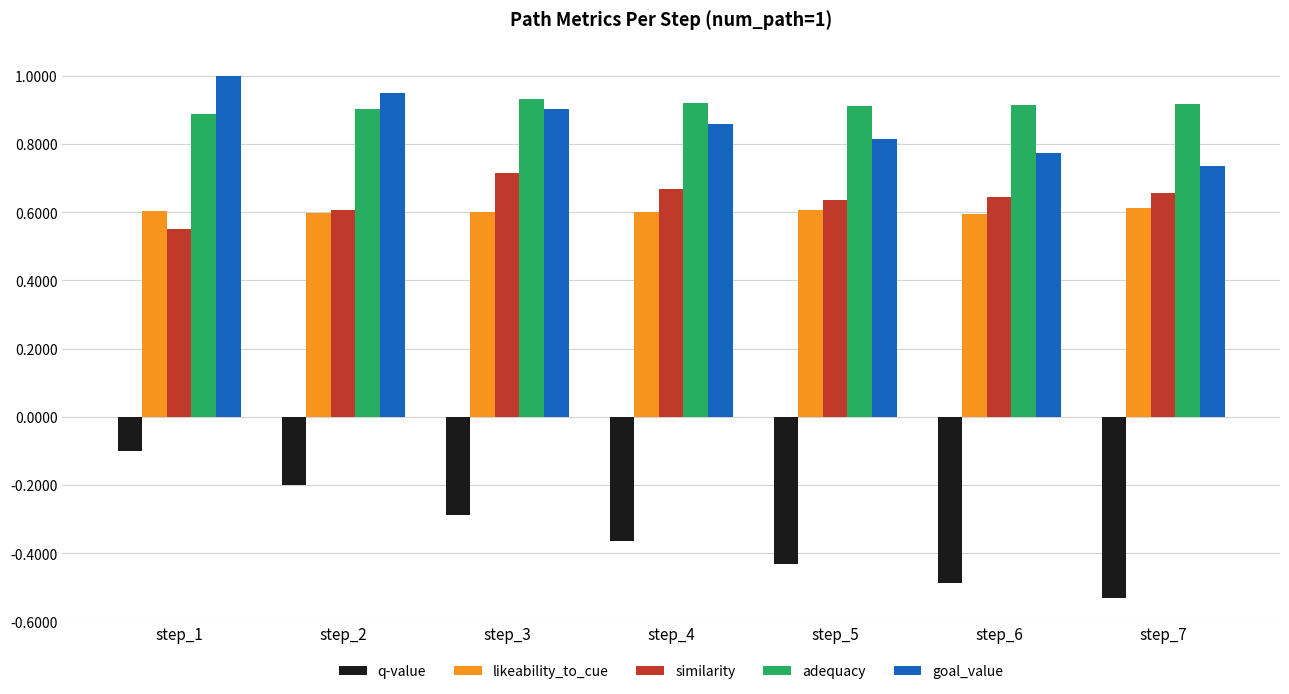

What is the greatest value displayed?

1.0